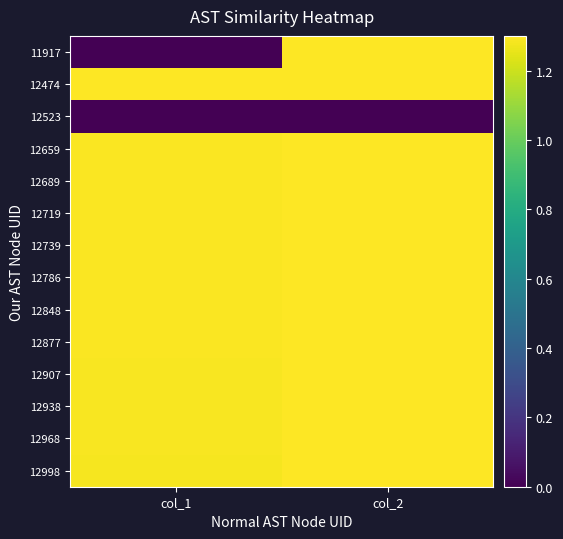

Between col_1 and col_2, which is larger?

col_2